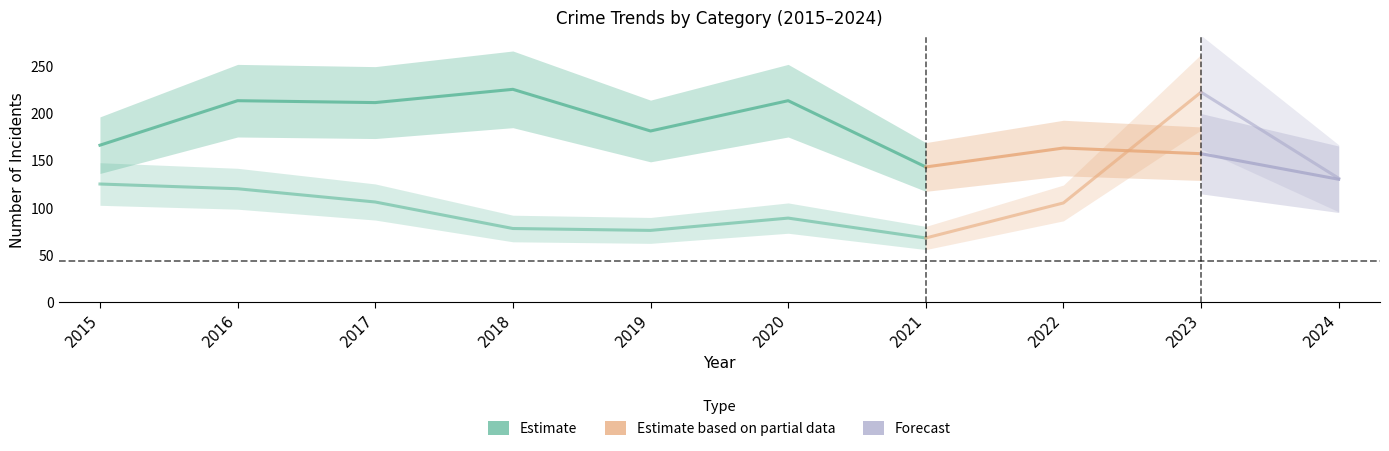

What is the greatest value displayed?

225